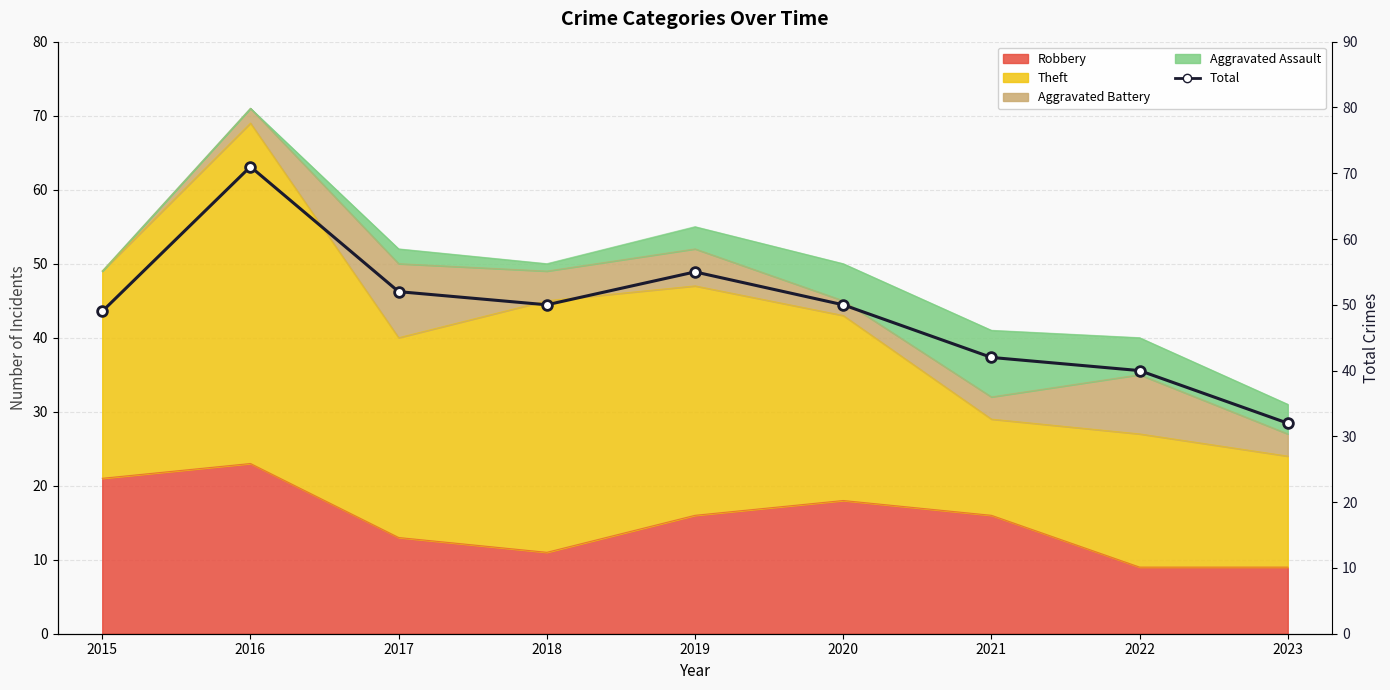

Where is the first local minimum?

2018